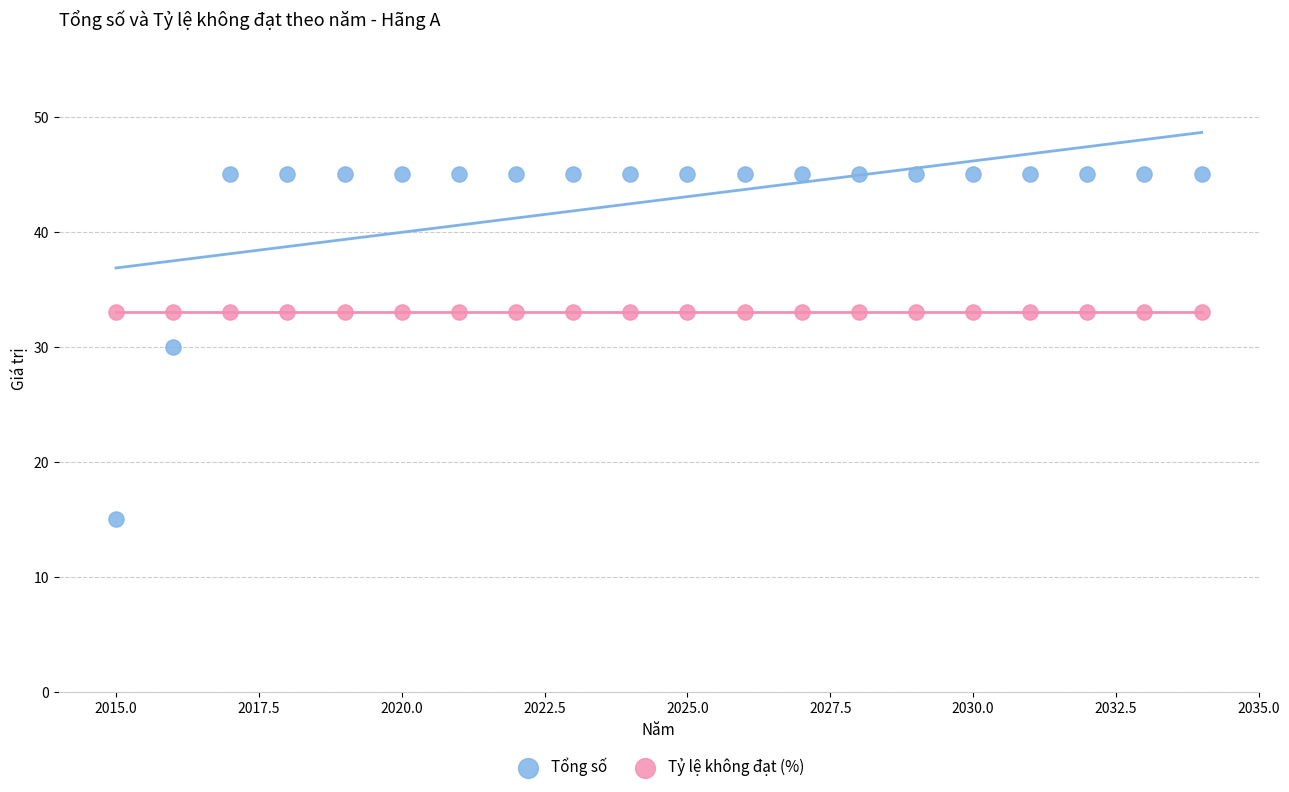

Which series contains the lowest Y value?

Tổng số